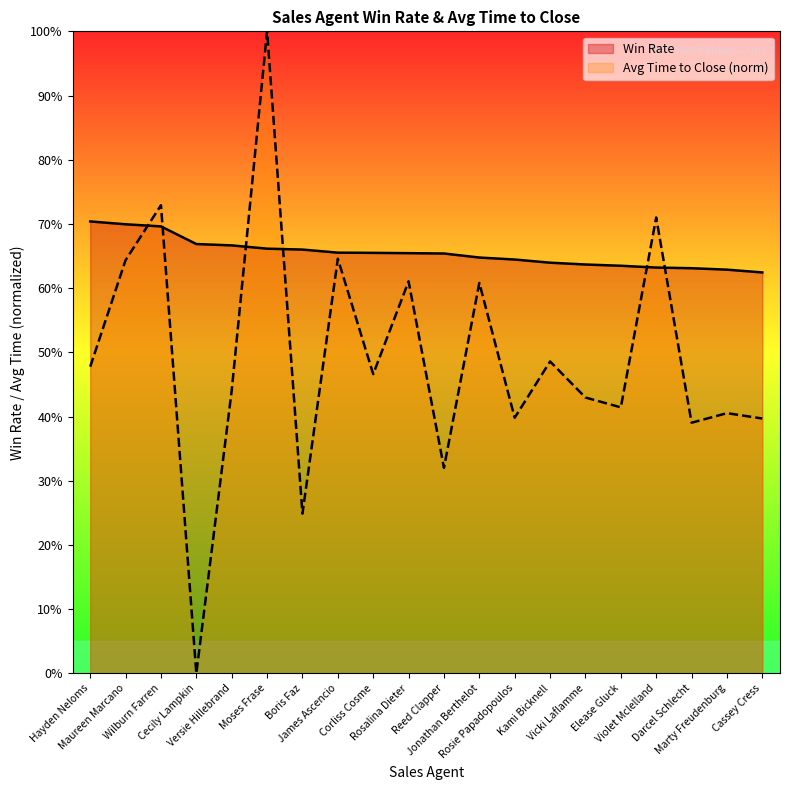

Does the chart have visible grid lines?

No